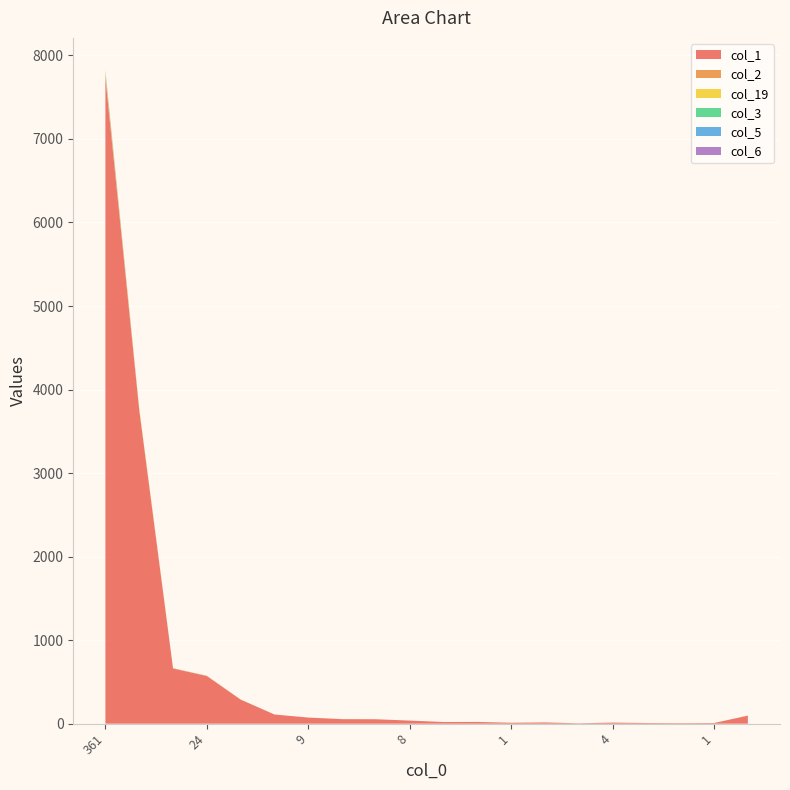

Reading left to right, transcribe all the data shown in this chart.

col_1: 7730	3755	660	570	288	110	73	54	53	37	20	21	11	15	4	13	8	6	8	96
col_2: 41	10	3	2	1	0	0	1	0	0	0	0	0	0	0	0	0	0	0	1
col_19: 22	9	0	2	0	0	0	0	0	0	0	0	1	0	0	0	0	0	0	0
col_3: 13	2	0	1	0	0	0	0	0	0	0	0	0	0	0	0	0	0	0	0
col_5: 9	0	0	0	0	0	0	0	0	0	0	0	0	0	1	0	0	0	0	0
col_6: 4	0	1	0	0	0	0	0	0	0	0	0	0	0	0	0	0	0	0	0